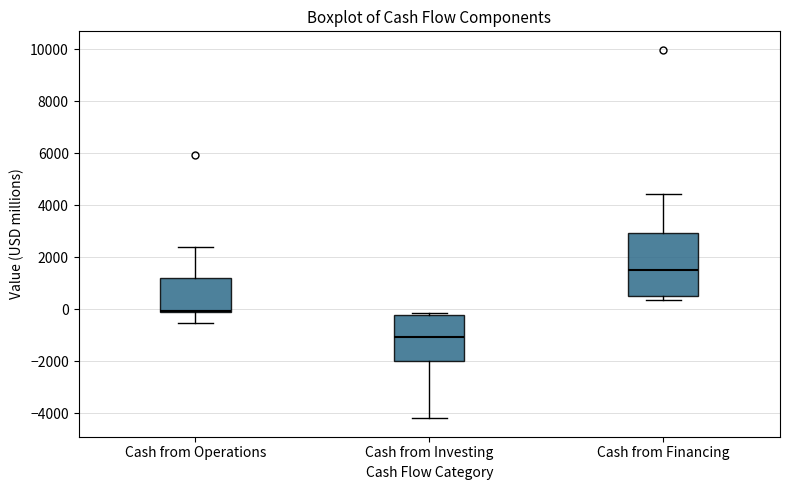

Which box's median line is the lowest?

Cash from Investing